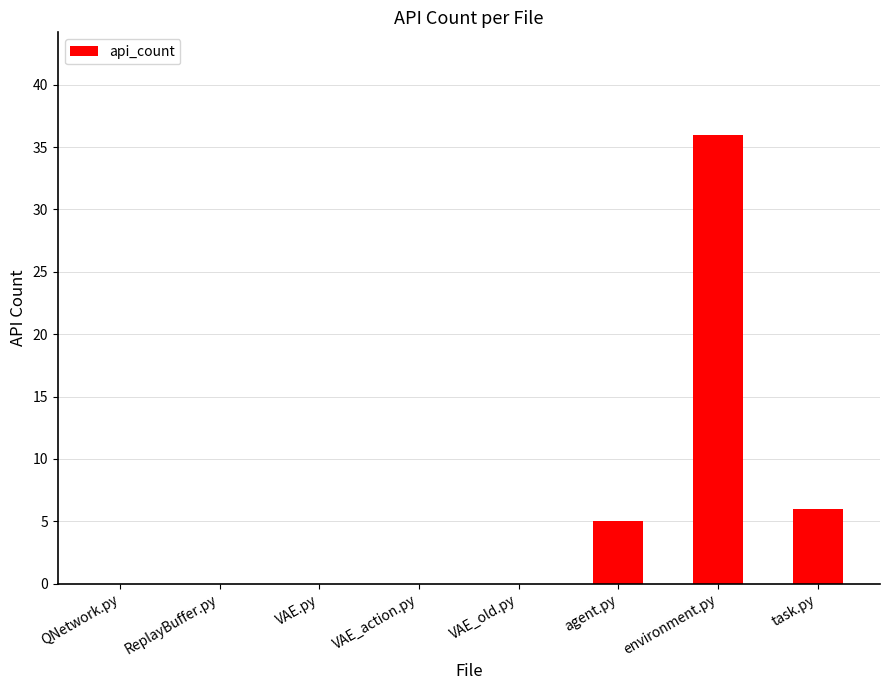

What is the sum of all values?

47